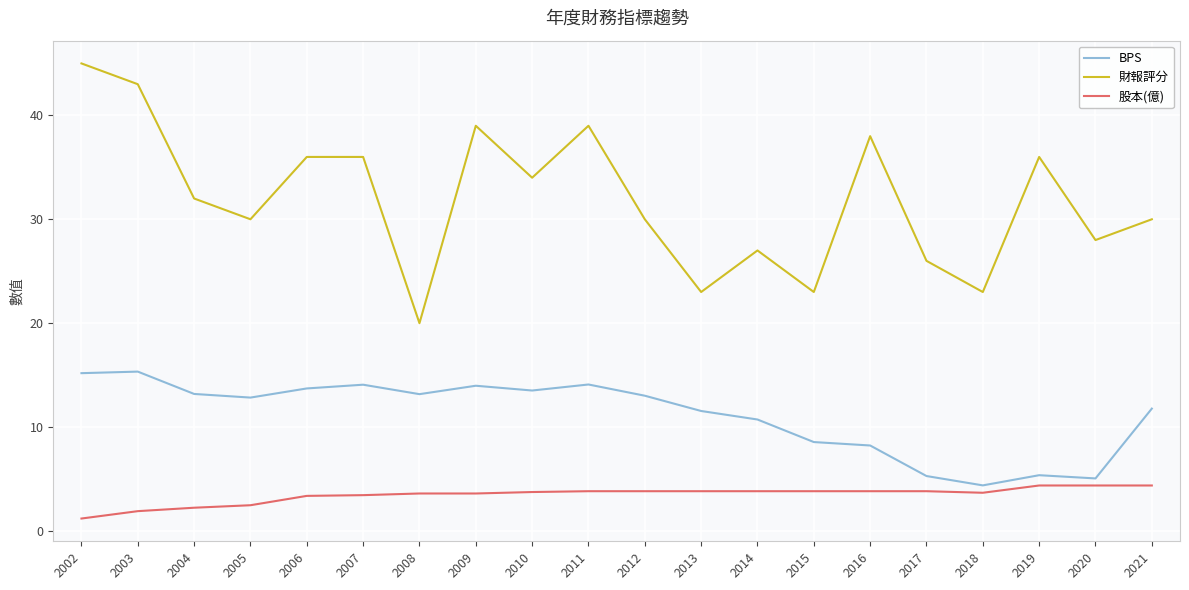

Is this an area chart (filled region under the line)?

No